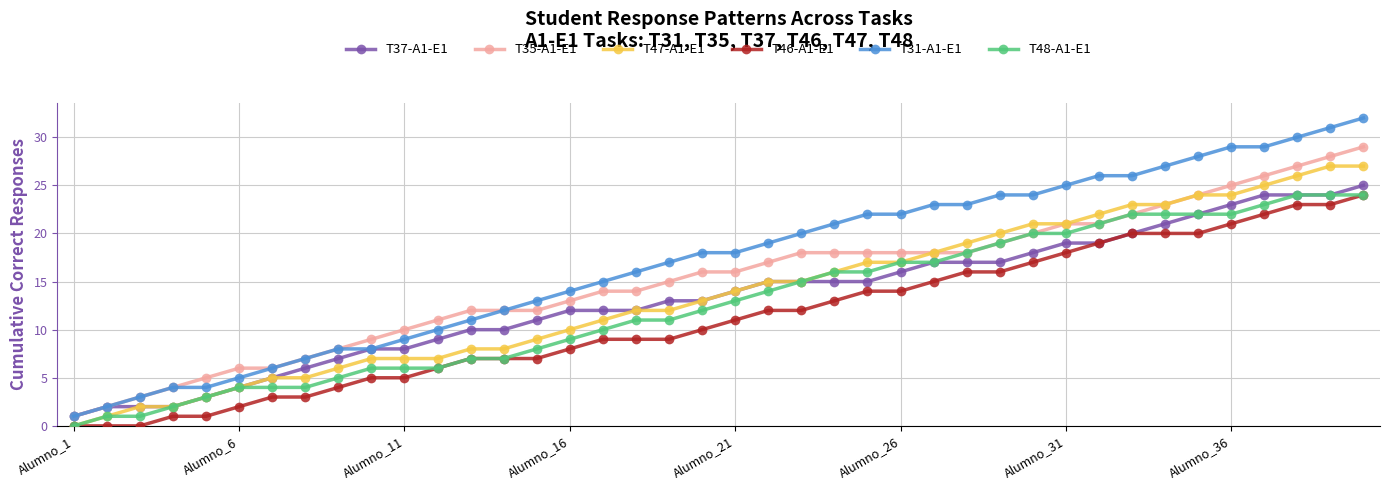

Which series has the largest range (max minus min)?

T31-A1-E1